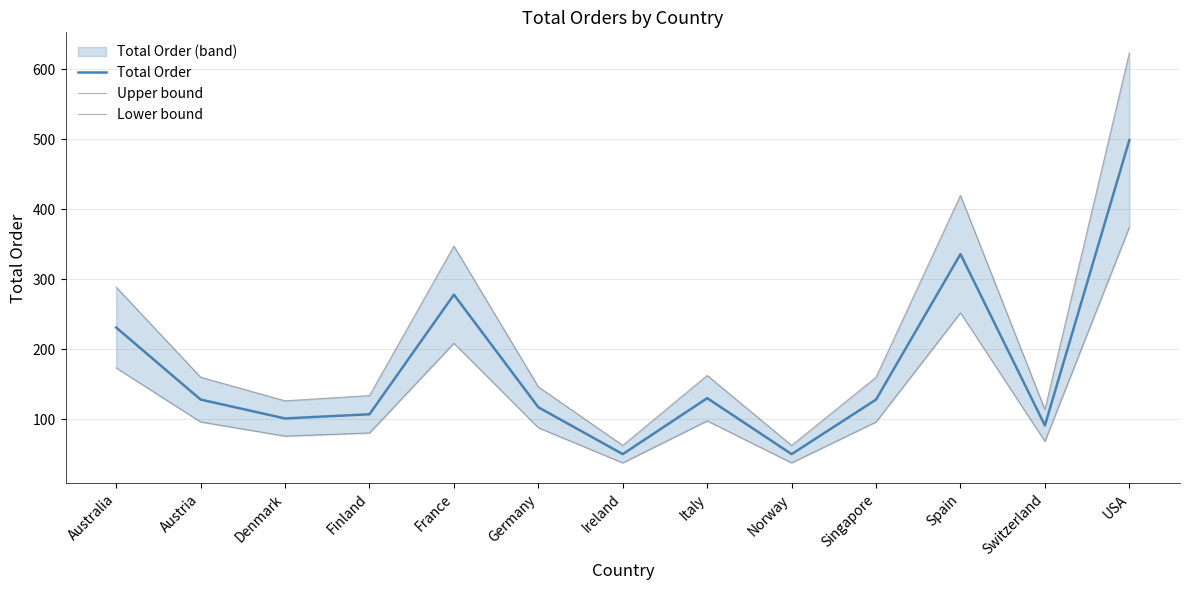

What is the difference between the maximum and minimum values in the Total Order series?

449